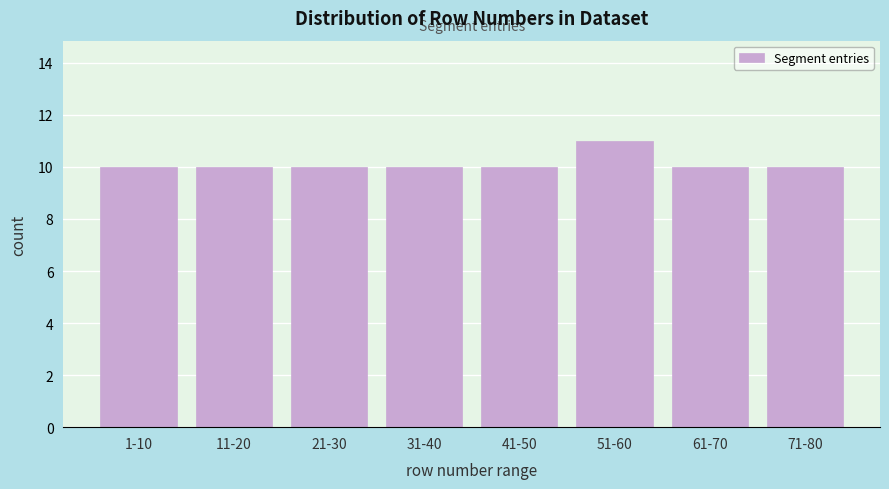

Reading right to left, what are all the values shown in this chart?

71-80=10	61-70=10	51-60=11	41-50=10	31-40=10	21-30=10	11-20=10	1-10=10